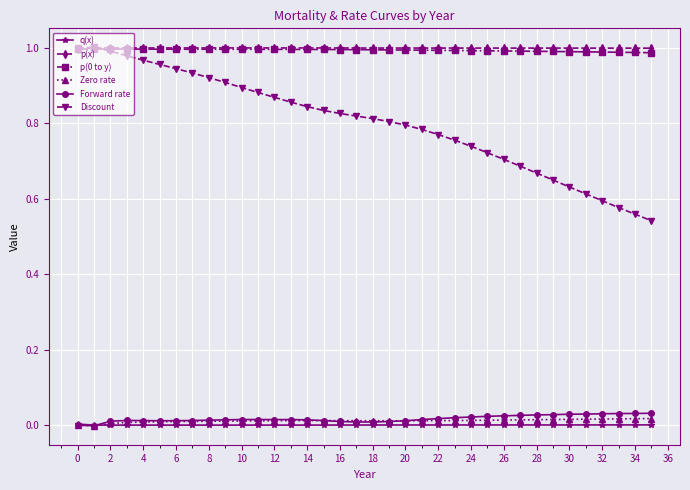

True or false: p(x) and Forward rate cross at least once.

False